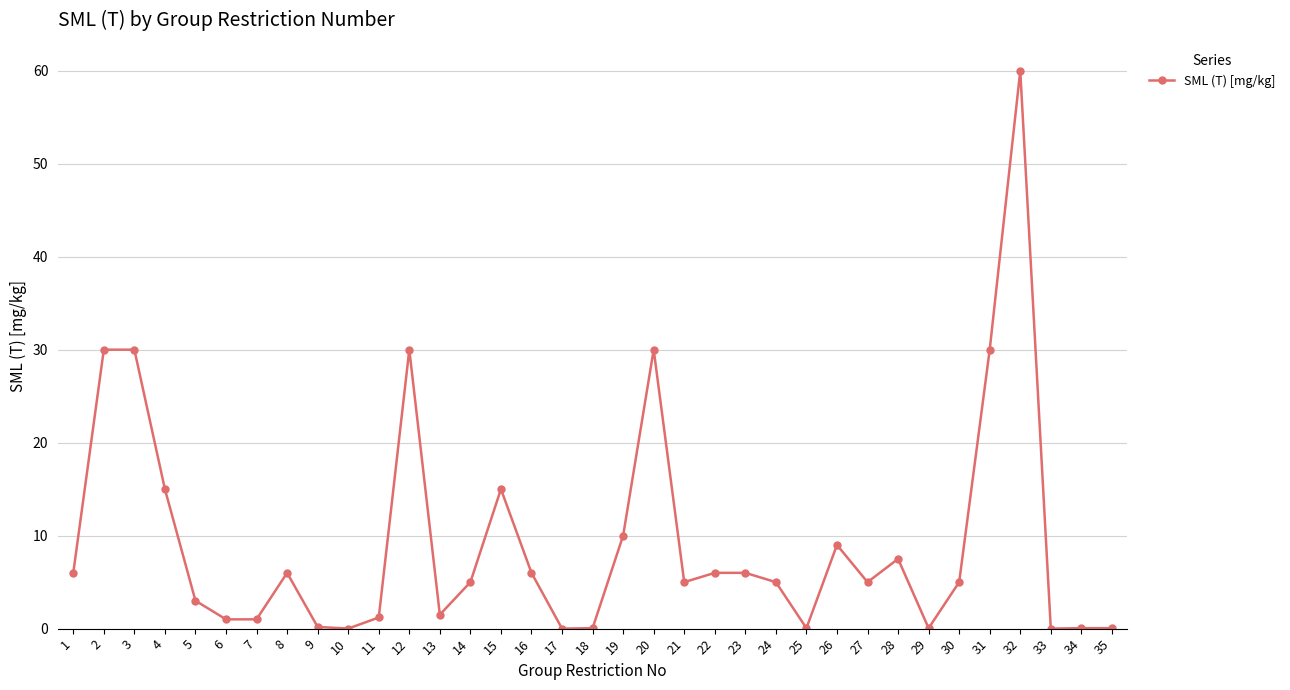

What is the approximate value at 24?

5.0